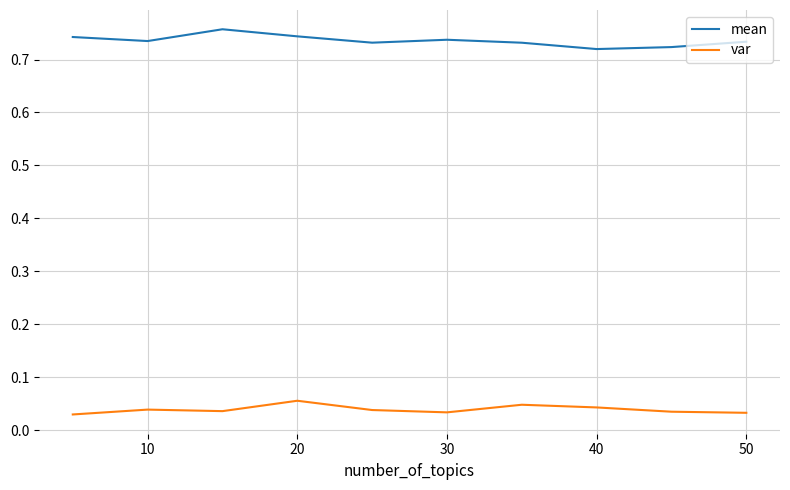

Which series has the largest total across all categories?

mean